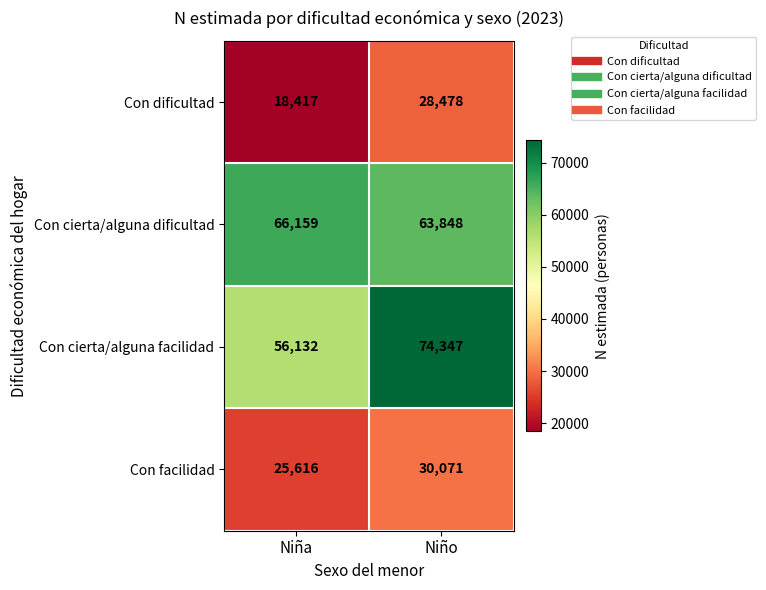

Where is Con cierta/alguna dificultad nearest to the value 65003?

Niño